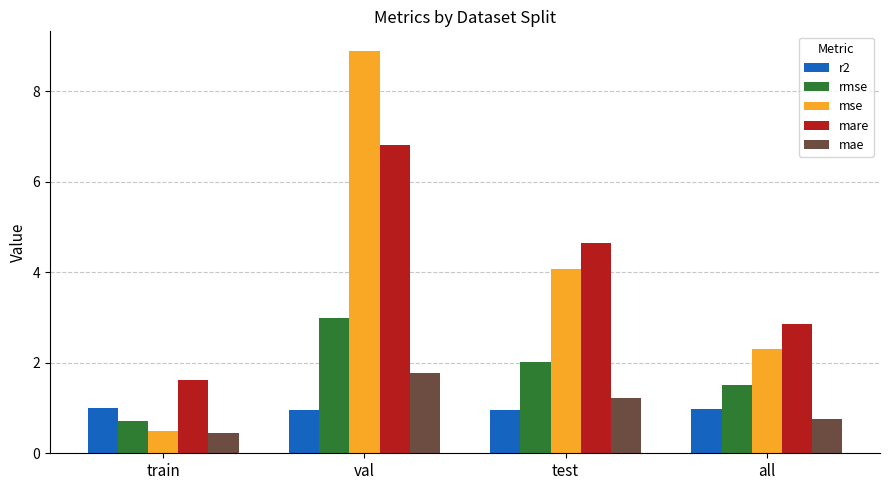

Rank the categories by mare value from lowest to highest.

train, all, test, val